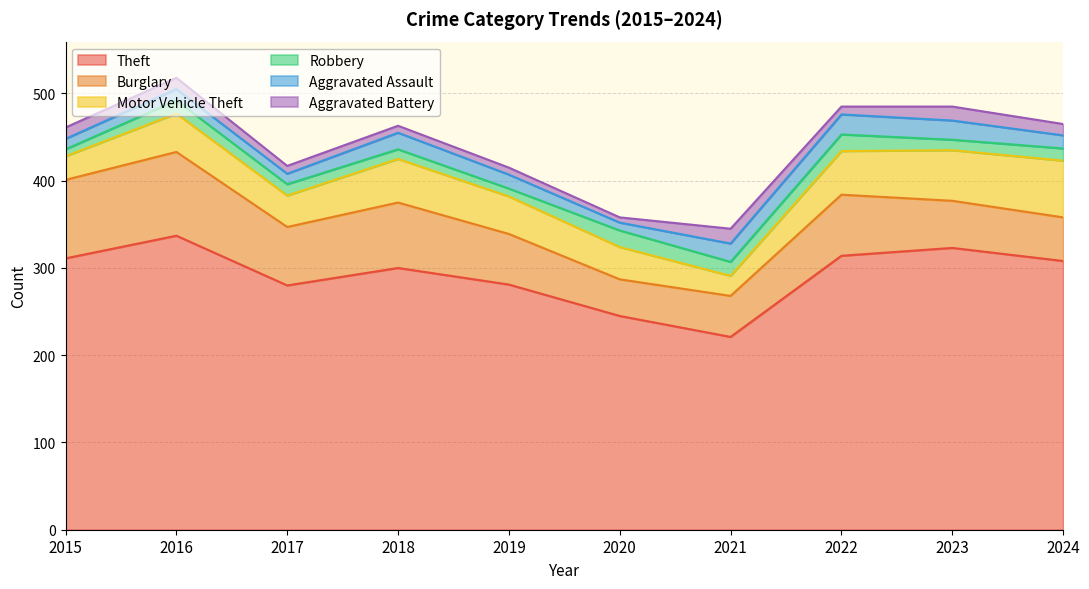

Reading right to left, list all the values displayed in this chart.

Theft: 308	323	314	221	245	281	300	280	337	311
Burglary: 50	54	70	47	42	58	75	67	96	90
Motor Vehicle Theft: 65	58	50	23	37	43	50	36	44	27
Robbery: 14	12	19	16	19	9	11	13	15	8
Aggravated Assault: 15	22	23	21	9	16	19	12	13	12
Aggravated Battery: 13	16	9	17	6	8	8	9	13	13